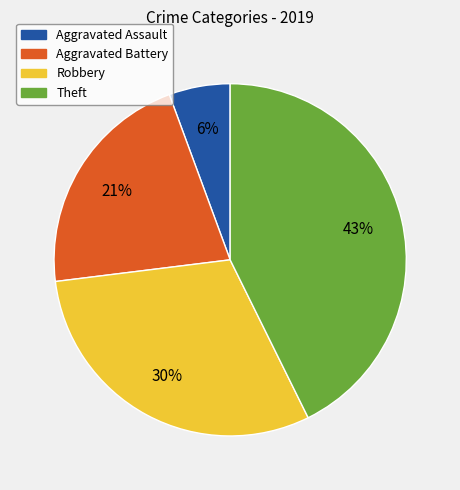

To the nearest percent, what portion does Aggravated Assault represent?

6%